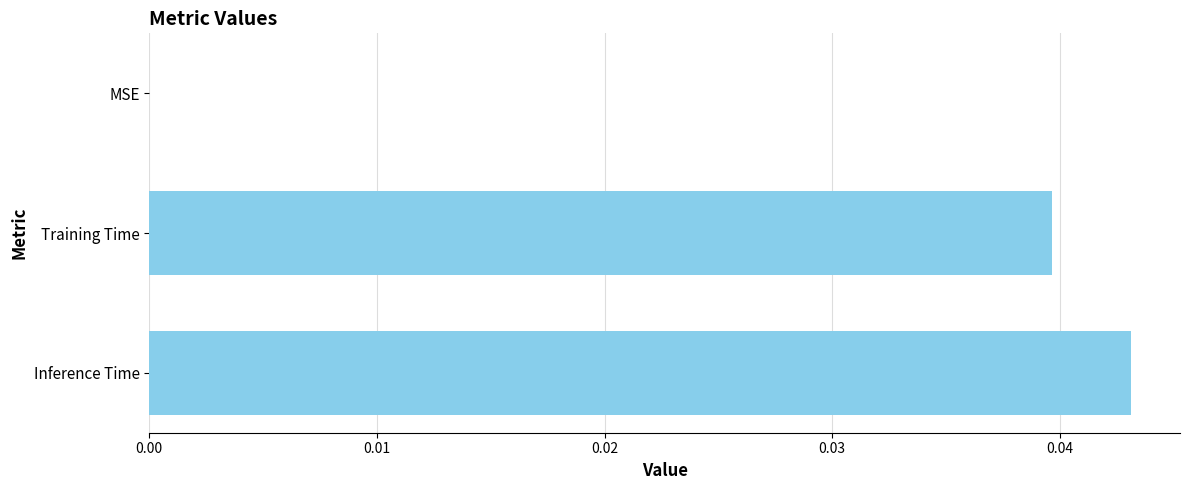

Between MSE and Inference Time, which is larger?

Inference Time